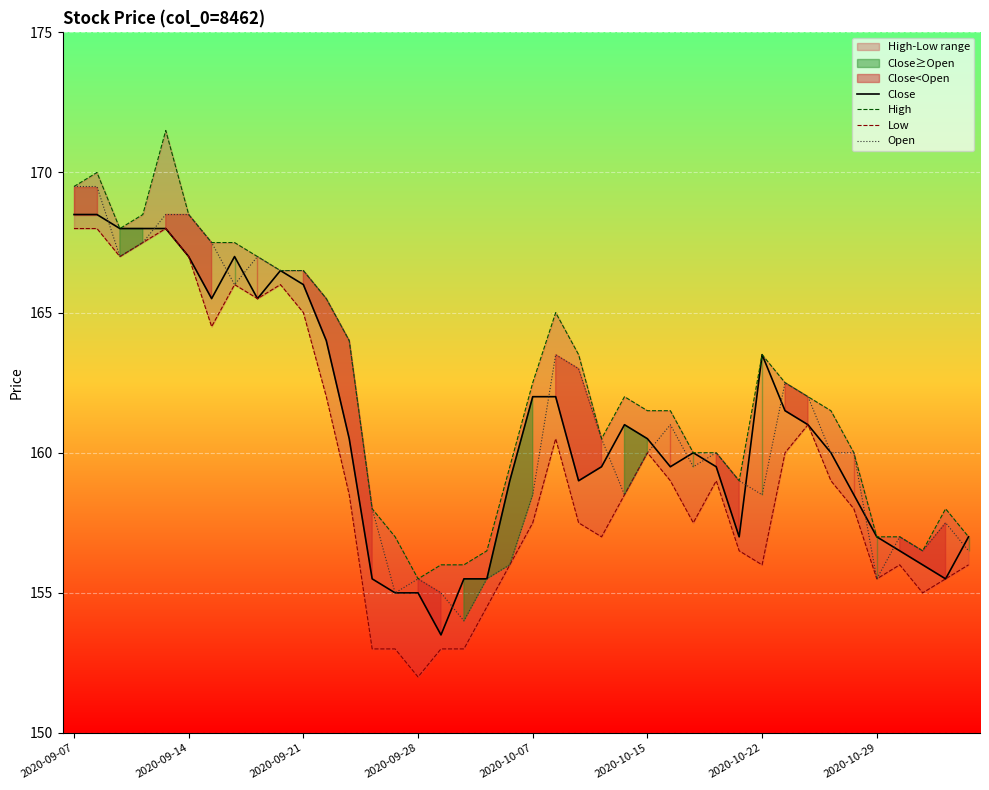

Which series has the largest total across all categories?

High